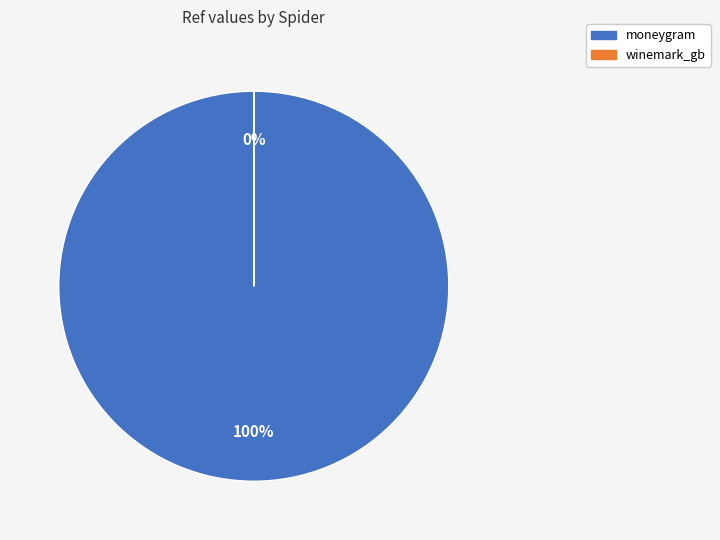

Which slice is the smallest?

winemark_gb